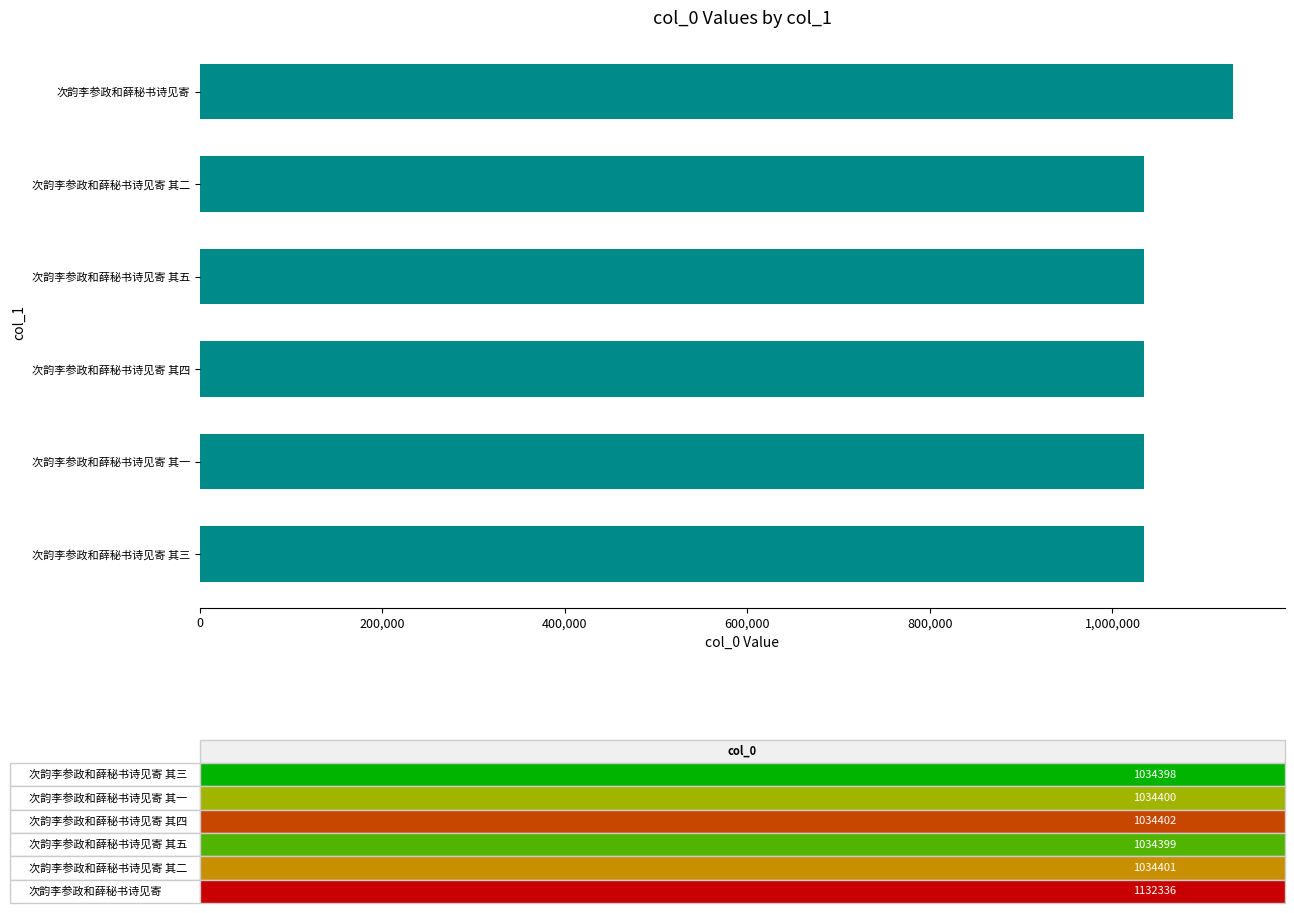

What is the ratio of the value at 次韵李参政和薛秘书诗见寄 to the value at 次韵李参政和薛秘书诗见寄 其三?

1.1